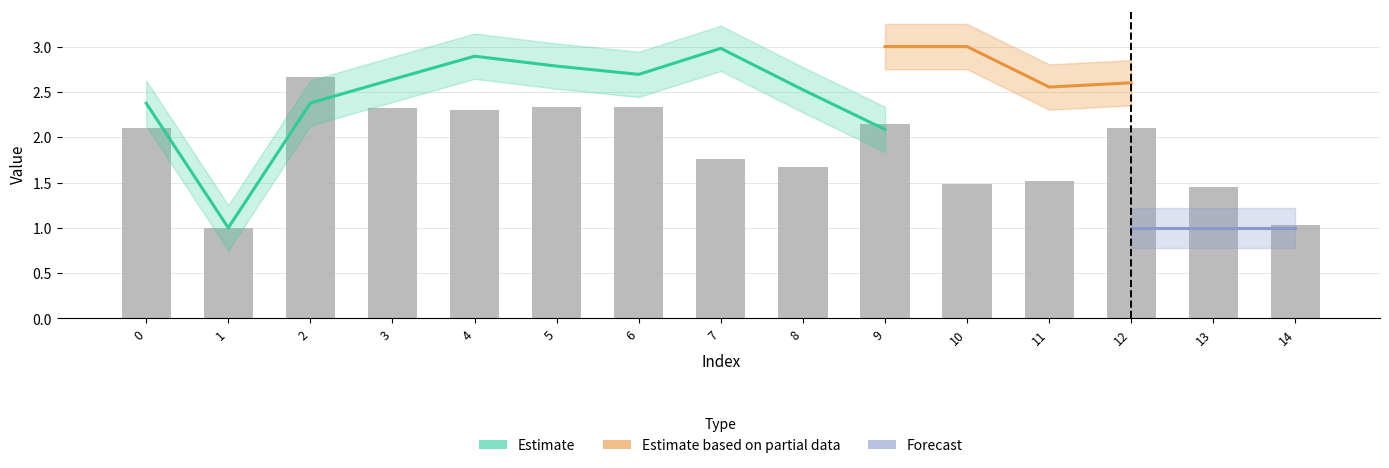

How many data points does each series have?

15